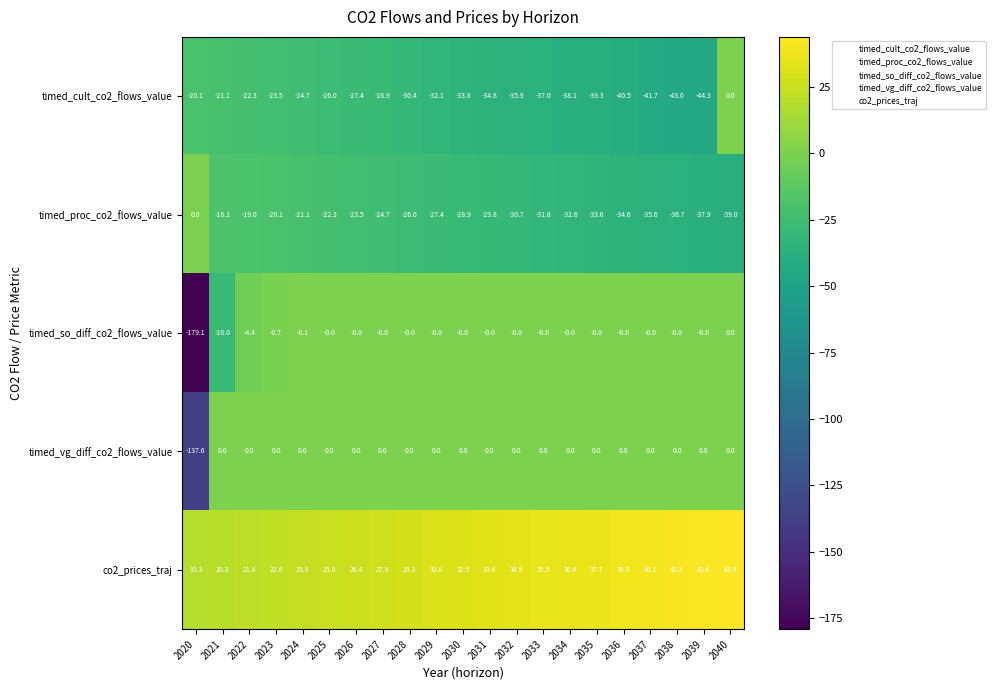

Which series has the largest range (max minus min)?

timed_so_diff_co2_flows_value